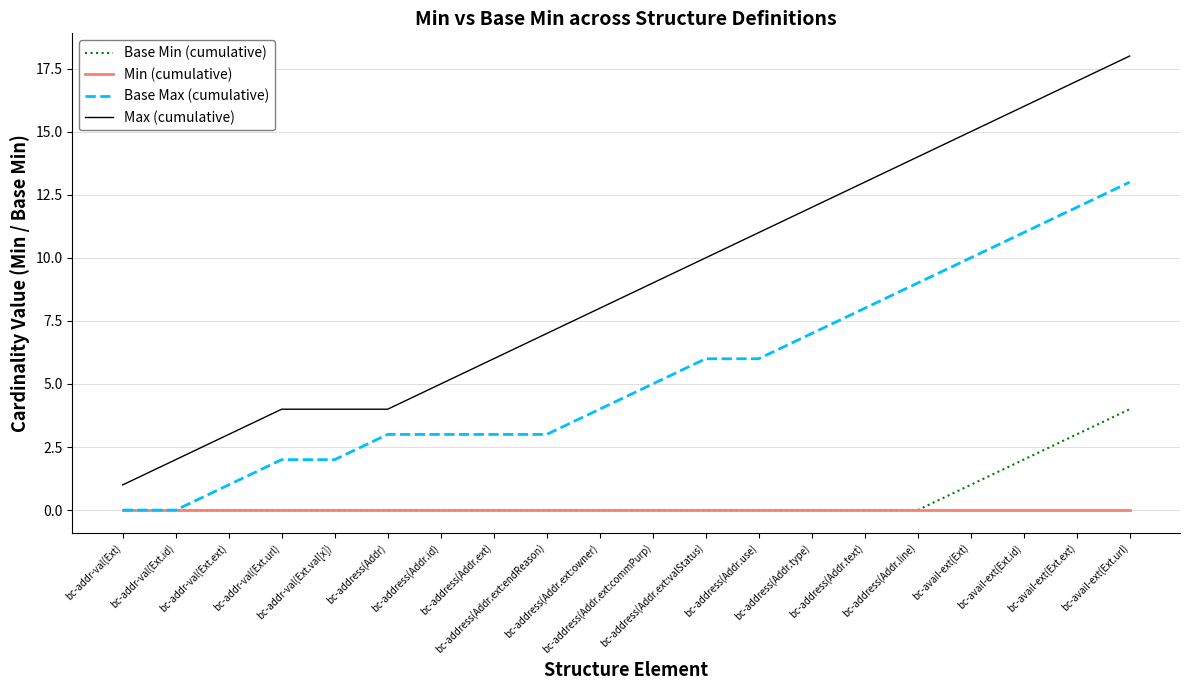

Reading right to left, extract all data points from this chart.

Base Min (cumulative): 4	3	2	1	0	0	0	0	0	0	0	0	0	0	0	0	0	0	0	0
Min (cumulative): 0	0	0	0	0	0	0	0	0	0	0	0	0	0	0	0	0	0	0	0
Base Max (cumulative): 13	12	11	10	9	8	7	6	6	5	4	3	3	3	3	2	2	1	0	0
Max (cumulative): 18	17	16	15	14	13	12	11	10	9	8	7	6	5	4	4	4	3	2	1